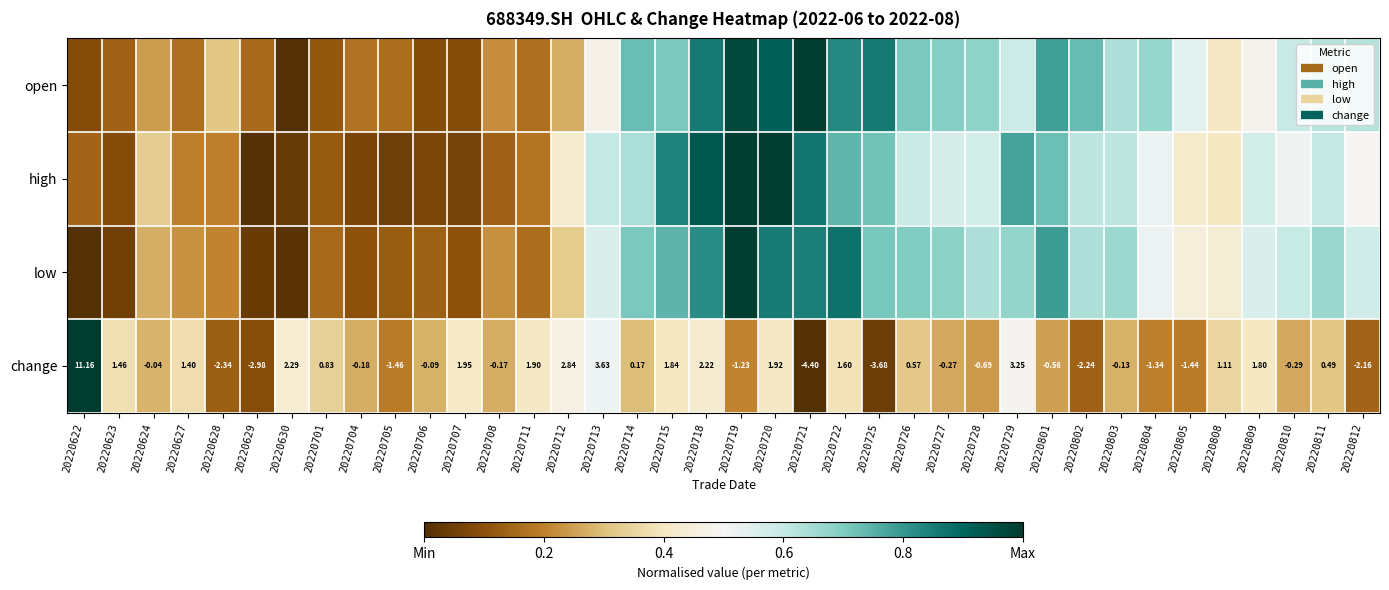

Is it true that low equals 1.1 at 20220811?

False